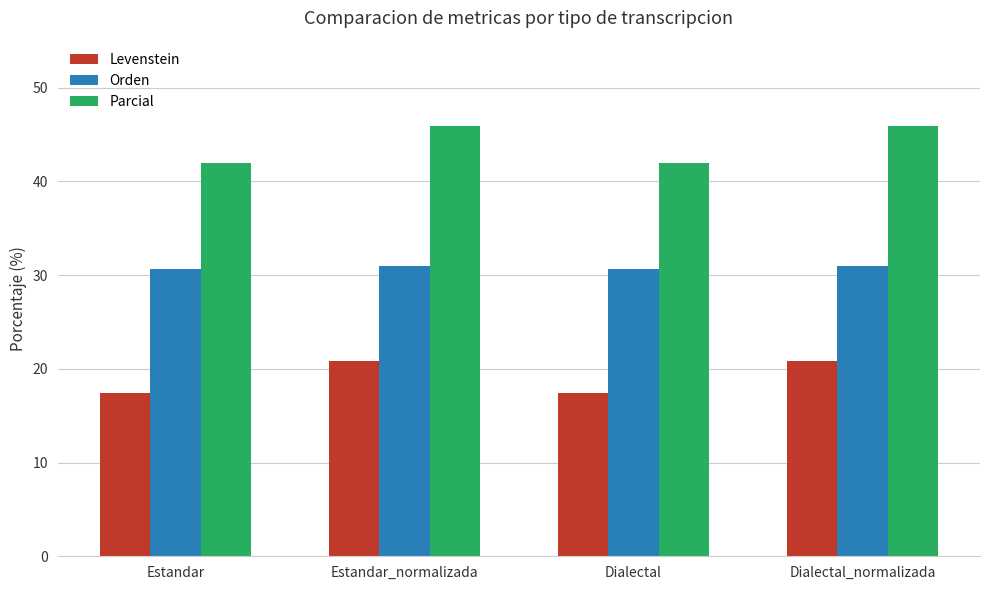

What is the total value across all series at Dialectal?

89.9